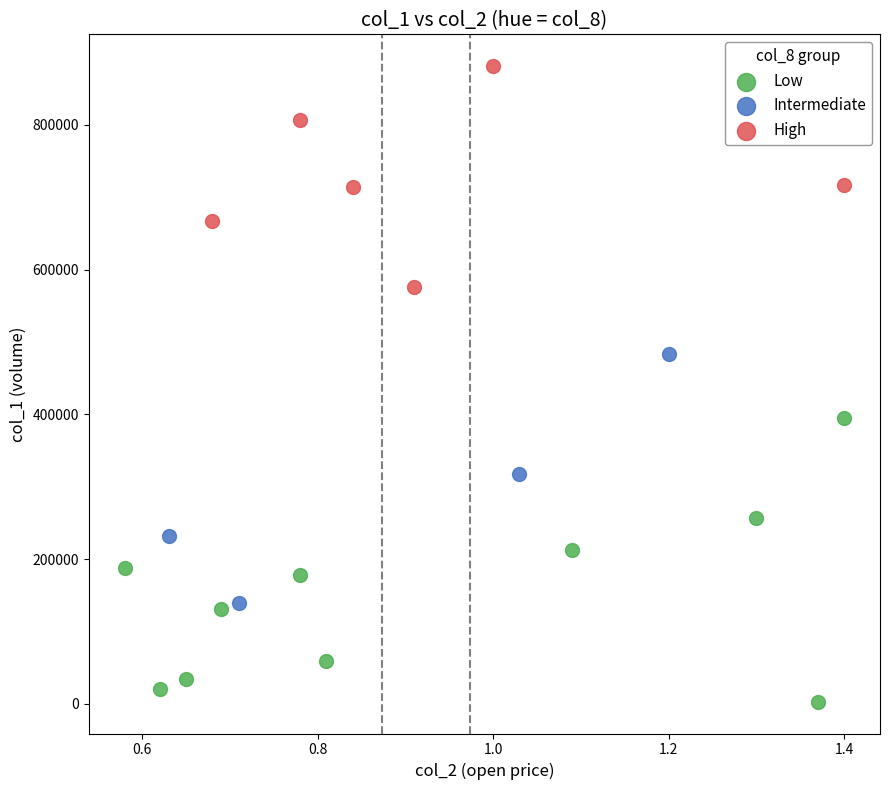

What are all the series names shown in the legend?

Low, Intermediate, High